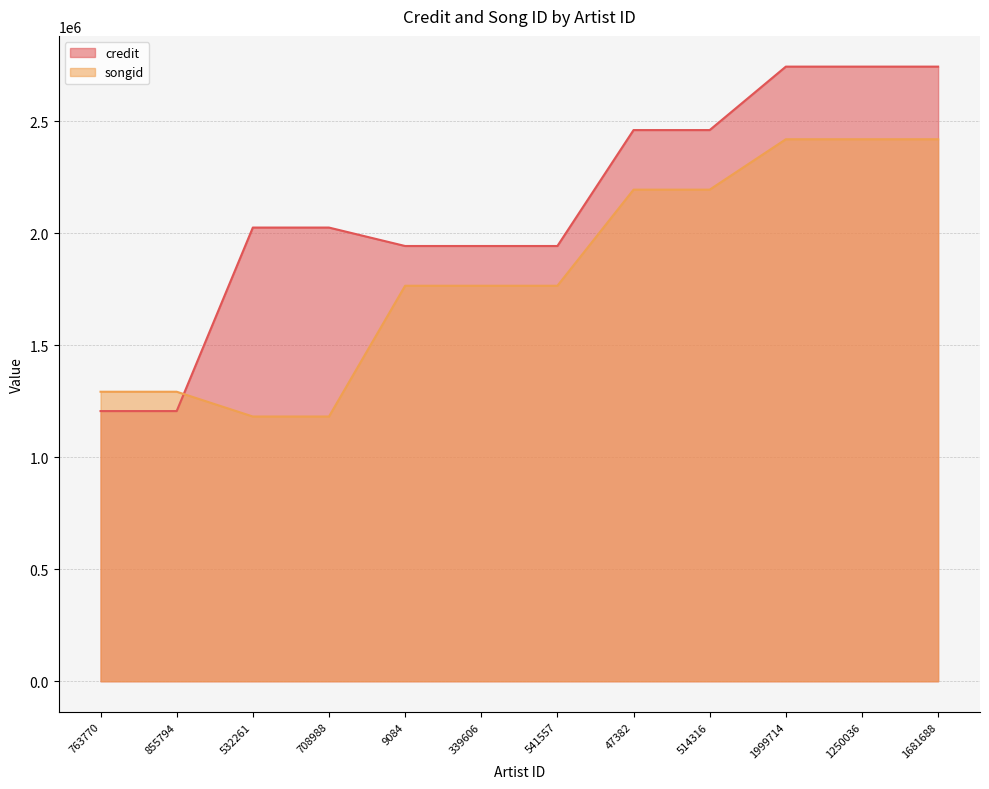

Which category has the lowest value in the credit series?

763770